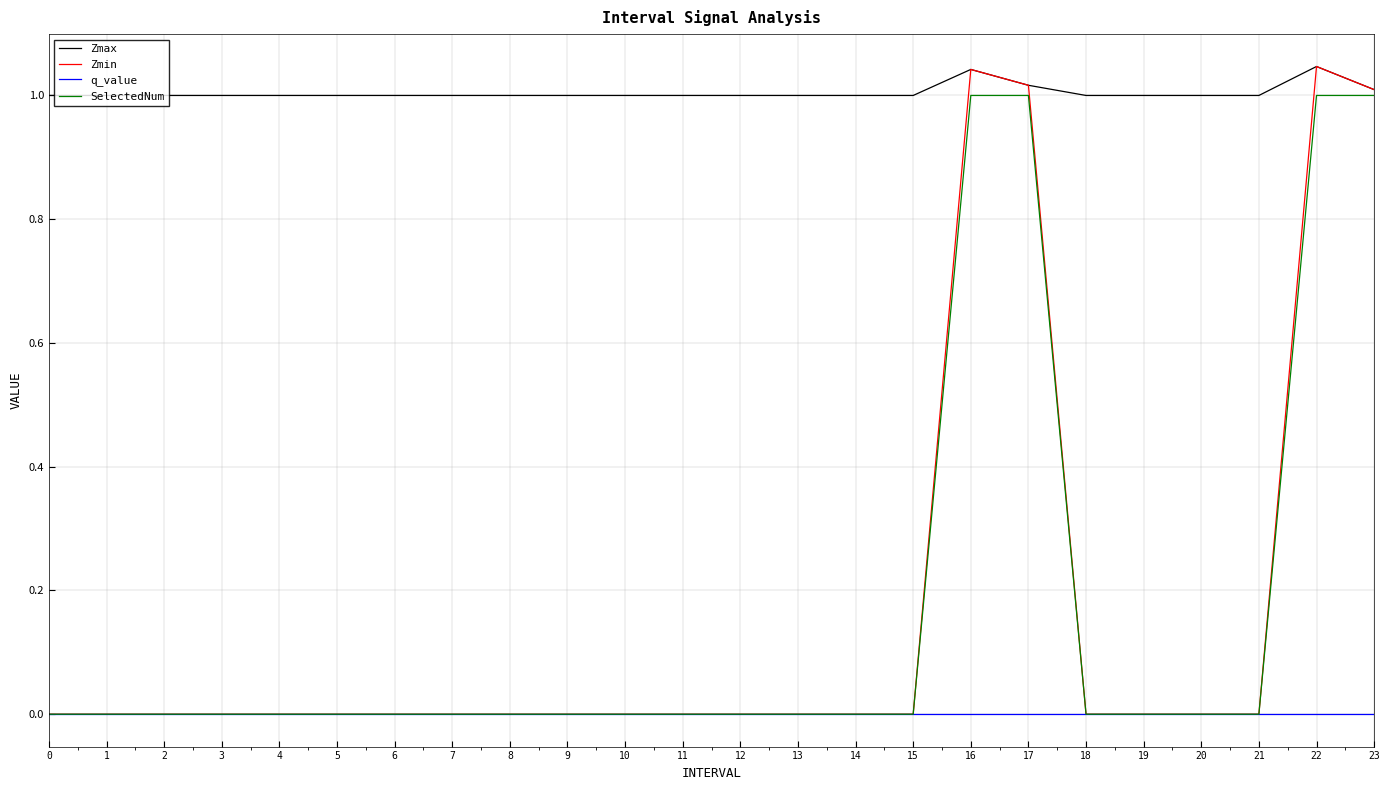

True or false: q_value and Zmax intersect in this chart.

False